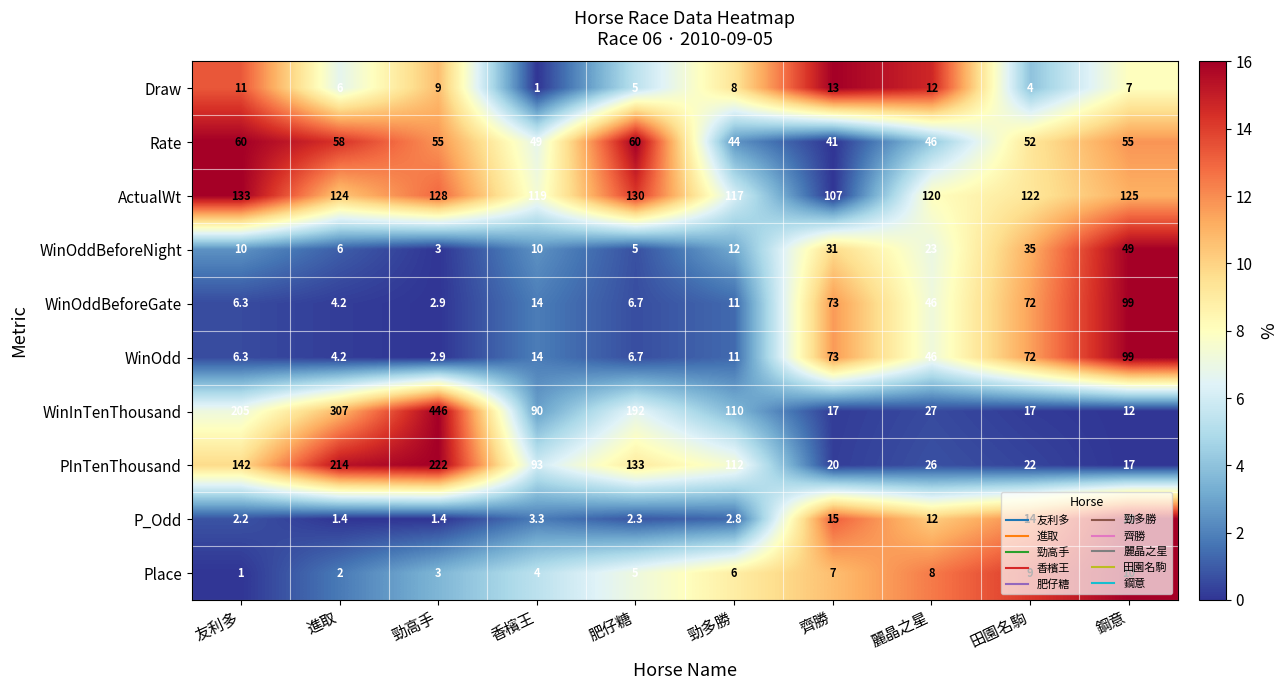

What is the minimum value shown in the chart?

1.0